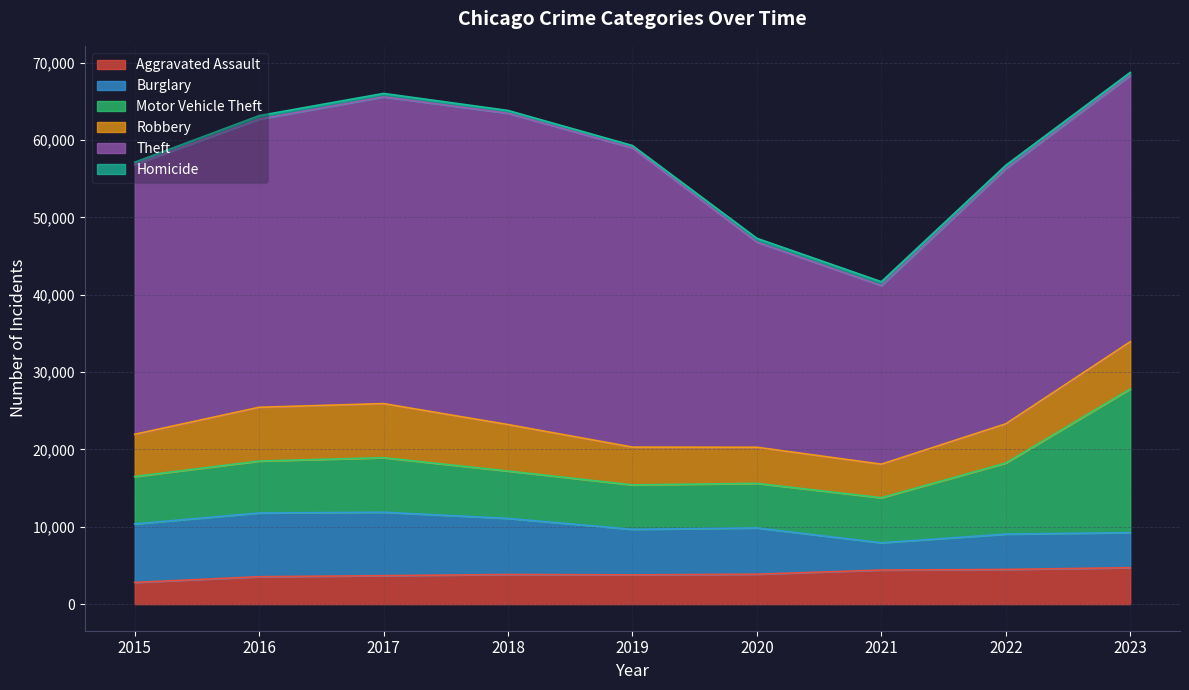

Reading left to right, transcribe all the data shown in this chart.

Aggravated Assault: 2811	3545	3683	3835	3784	3873	4410	4487	4714
Burglary: 7563	8244	8203	7250	5889	5982	3529	4567	4539
Motor Vehicle Theft: 6126	6711	7049	6125	5744	5762	5820	9187	18569
Robbery: 5458	6953	6996	6007	4886	4668	4337	5071	6103
Theft: 34882	37256	39659	40255	38682	26531	23087	32994	34432
Homicide: 301	456	447	363	312	486	509	440	395